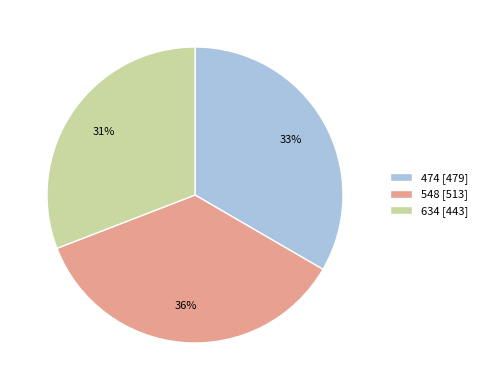

How many segments does this pie chart have?

3